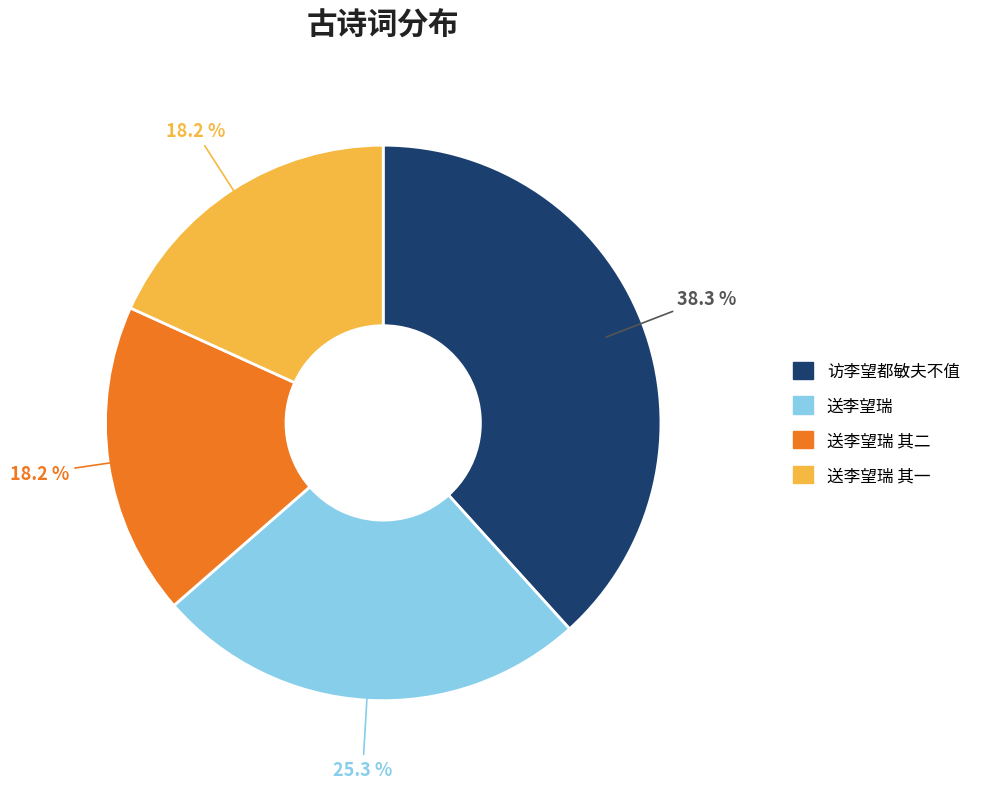

Does any single category account for the majority?

No